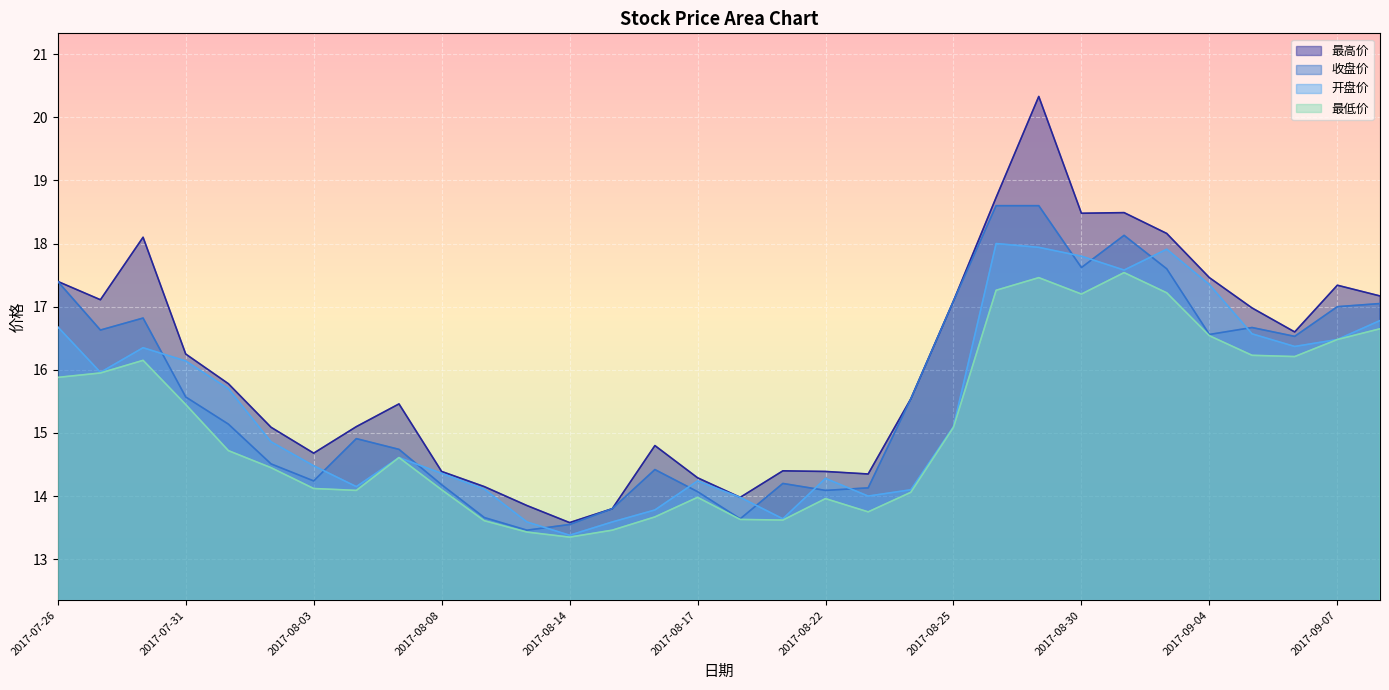

Reading left to right, extract all data points from this chart.

最高价: 2017-07-26=17.4	2017-07-27=17.1	2017-07-28=18.1	2017-07-31=16.2	2017-08-01=15.8	2017-08-02=15.1	2017-08-03=14.7	2017-08-04=15.1	2017-08-07=15.5	2017-08-08=14.4	2017-08-09=14.2	2017-08-10=13.8	2017-08-14=13.6	2017-08-15=13.8	2017-08-16=14.8	2017-08-17=14.3	2017-08-18=14.0	2017-08-21=14.4	2017-08-22=14.4	2017-08-23=14.3	2017-08-24=15.5	2017-08-25=17.1	2017-08-28=18.7	2017-08-29=20.3	2017-08-30=18.5	2017-08-31=18.5	2017-09-01=18.2	2017-09-04=17.5	2017-09-05=17.0	2017-09-06=16.6	2017-09-07=17.3	2017-09-08=17.2
开盘价: 2017-07-26=16.7	2017-07-27=16.0	2017-07-28=16.4	2017-07-31=16.1	2017-08-01=15.7	2017-08-02=14.9	2017-08-03=14.5	2017-08-04=14.2	2017-08-07=14.6	2017-08-08=14.4	2017-08-09=14.1	2017-08-10=13.6	2017-08-14=13.4	2017-08-15=13.6	2017-08-16=13.8	2017-08-17=14.2	2017-08-18=14.0	2017-08-21=13.6	2017-08-22=14.3	2017-08-23=14.0	2017-08-24=14.1	2017-08-25=15.1	2017-08-28=18.0	2017-08-29=17.9	2017-08-30=17.8	2017-08-31=17.6	2017-09-01=17.9	2017-09-04=17.4	2017-09-05=16.6	2017-09-06=16.4	2017-09-07=16.5	2017-09-08=16.8
收盘价: 2017-07-26=17.4	2017-07-27=16.6	2017-07-28=16.8	2017-07-31=15.6	2017-08-01=15.1	2017-08-02=14.5	2017-08-03=14.2	2017-08-04=14.9	2017-08-07=14.7	2017-08-08=14.2	2017-08-09=13.7	2017-08-10=13.5	2017-08-14=13.6	2017-08-15=13.8	2017-08-16=14.4	2017-08-17=14.1	2017-08-18=13.6	2017-08-21=14.2	2017-08-22=14.1	2017-08-23=14.1	2017-08-24=15.5	2017-08-25=17.1	2017-08-28=18.6	2017-08-29=18.6	2017-08-30=17.6	2017-08-31=18.1	2017-09-01=17.6	2017-09-04=16.6	2017-09-05=16.7	2017-09-06=16.5	2017-09-07=17.0	2017-09-08=17.1
最低价: 2017-07-26=15.9	2017-07-27=15.9	2017-07-28=16.1	2017-07-31=15.4	2017-08-01=14.7	2017-08-02=14.4	2017-08-03=14.1	2017-08-04=14.1	2017-08-07=14.6	2017-08-08=14.1	2017-08-09=13.6	2017-08-10=13.4	2017-08-14=13.3	2017-08-15=13.5	2017-08-16=13.7	2017-08-17=14.0	2017-08-18=13.6	2017-08-21=13.6	2017-08-22=14.0	2017-08-23=13.8	2017-08-24=14.1	2017-08-25=15.1	2017-08-28=17.3	2017-08-29=17.5	2017-08-30=17.2	2017-08-31=17.5	2017-09-01=17.2	2017-09-04=16.5	2017-09-05=16.2	2017-09-06=16.2	2017-09-07=16.5	2017-09-08=16.6